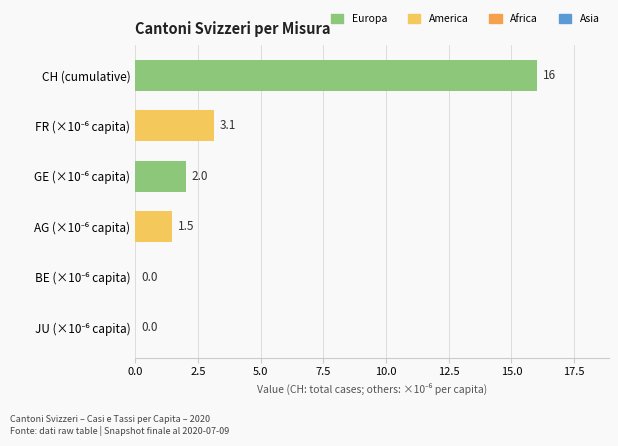

What is the maximum value shown in the chart?

16.0